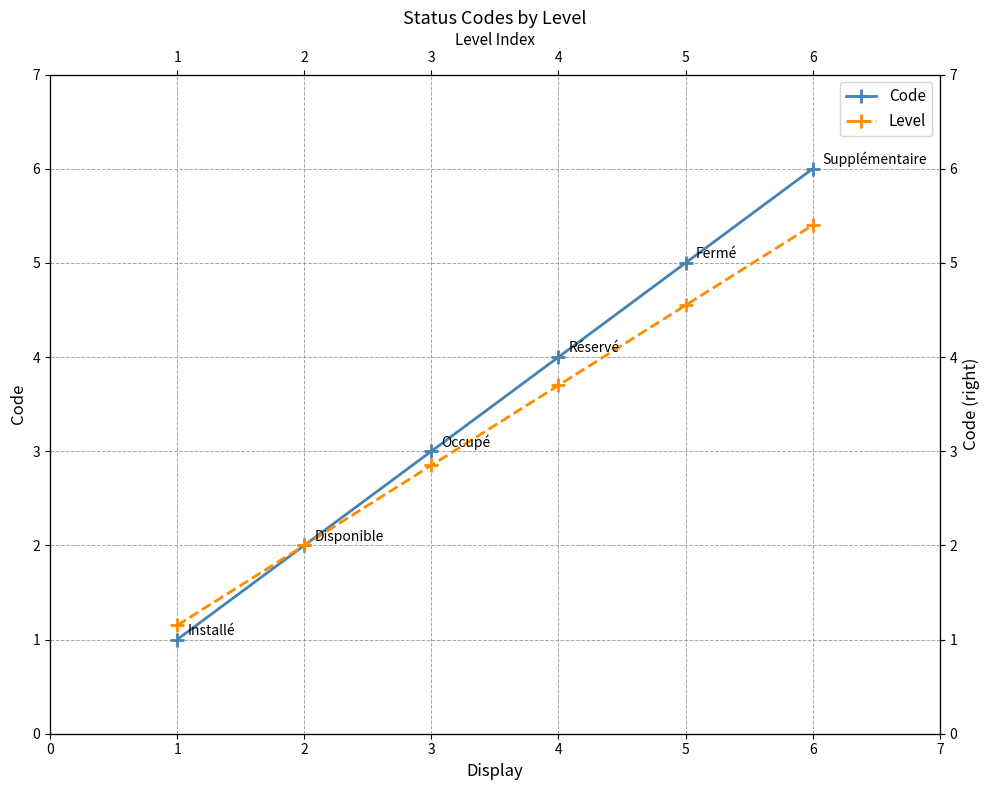

Rank the series by their maximum value, from lowest to highest.

Level, Code